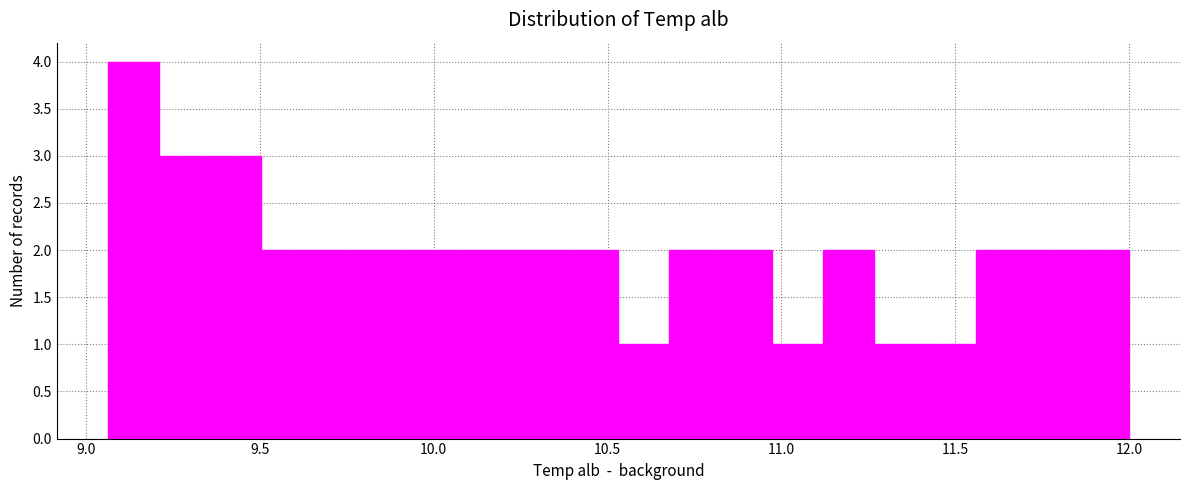

Around what value on the x-axis is the tallest bar? Give the approximate position of its centre, as read against the axis.

9.15